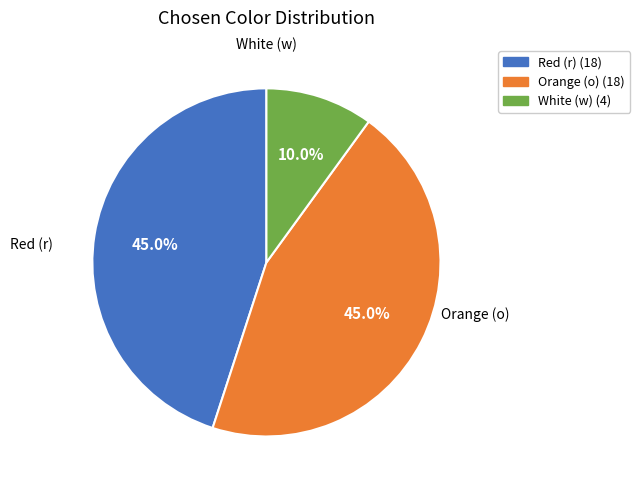

Which has a higher value, Red or White?

Red